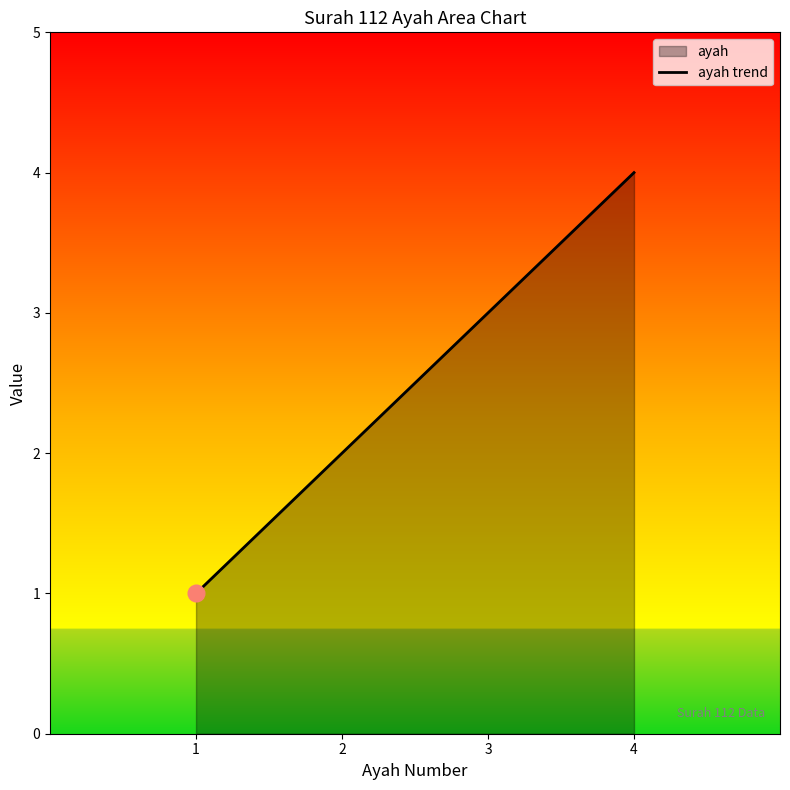

Which category has the lowest value across all series?

1